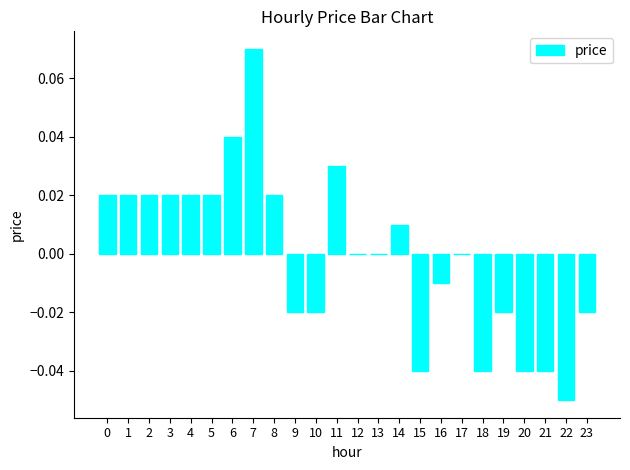

At which category does the chart reach its peak across all series?

7